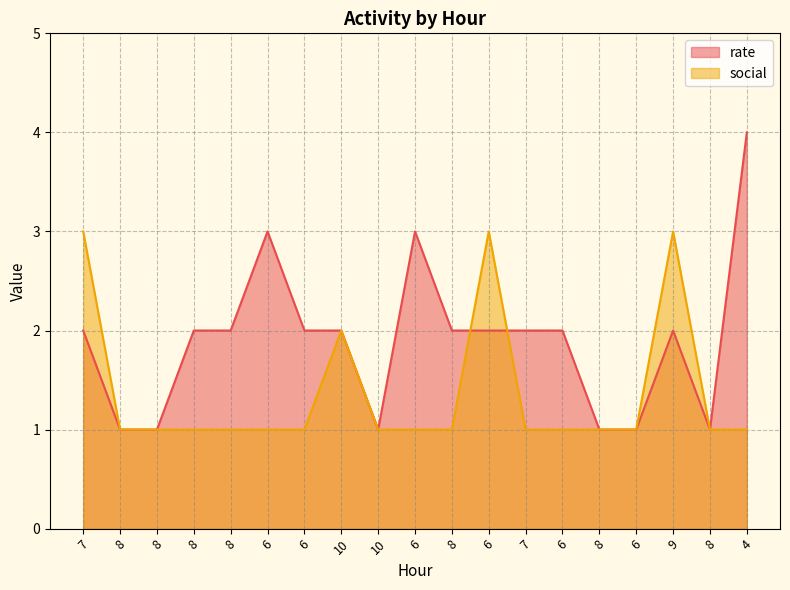

Does the chart display data point markers on the line(s)?

No